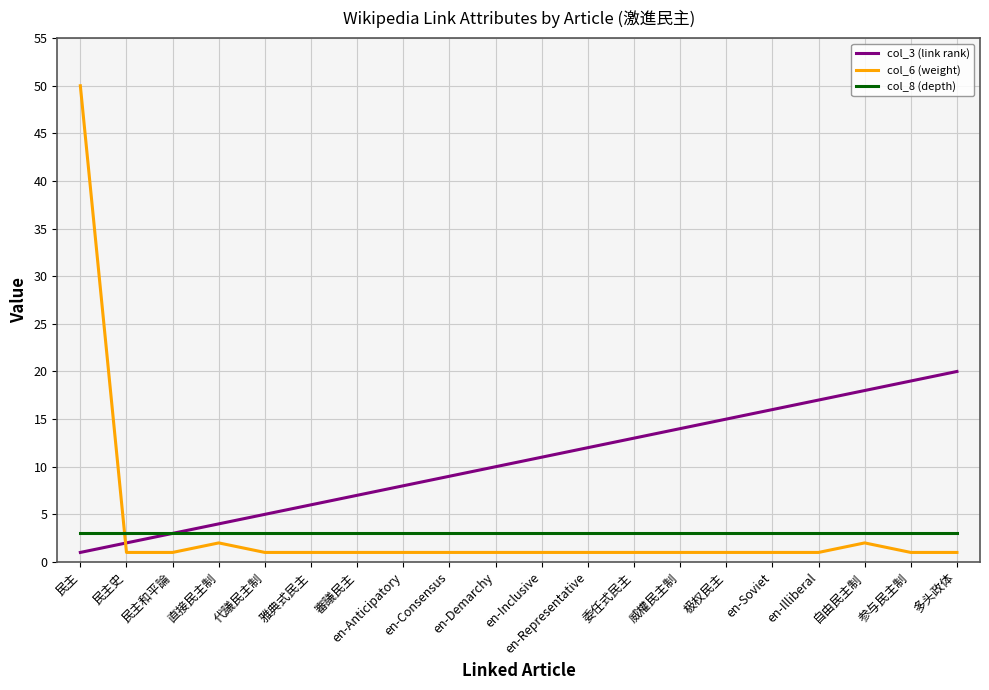

What is the difference between the maximum and minimum values in the col_6 (weight) series?

49